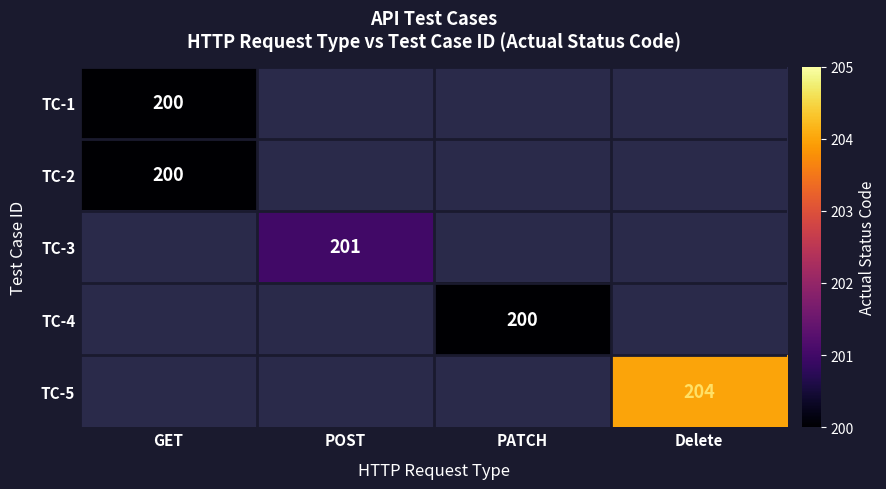

The value of TC-4 at PATCH is 110. True or false?

False